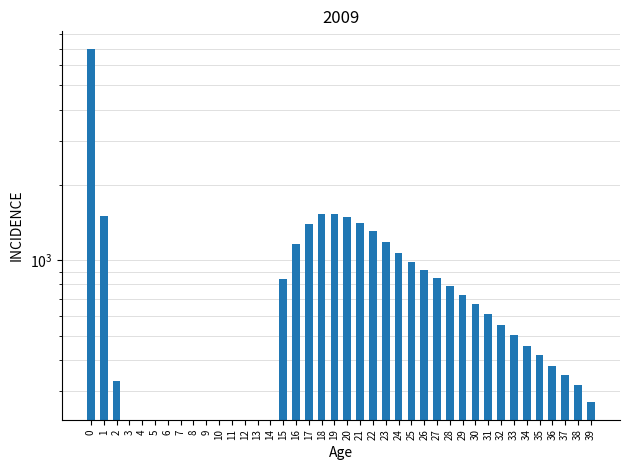

Is it true that the value at 11 is 0?

True